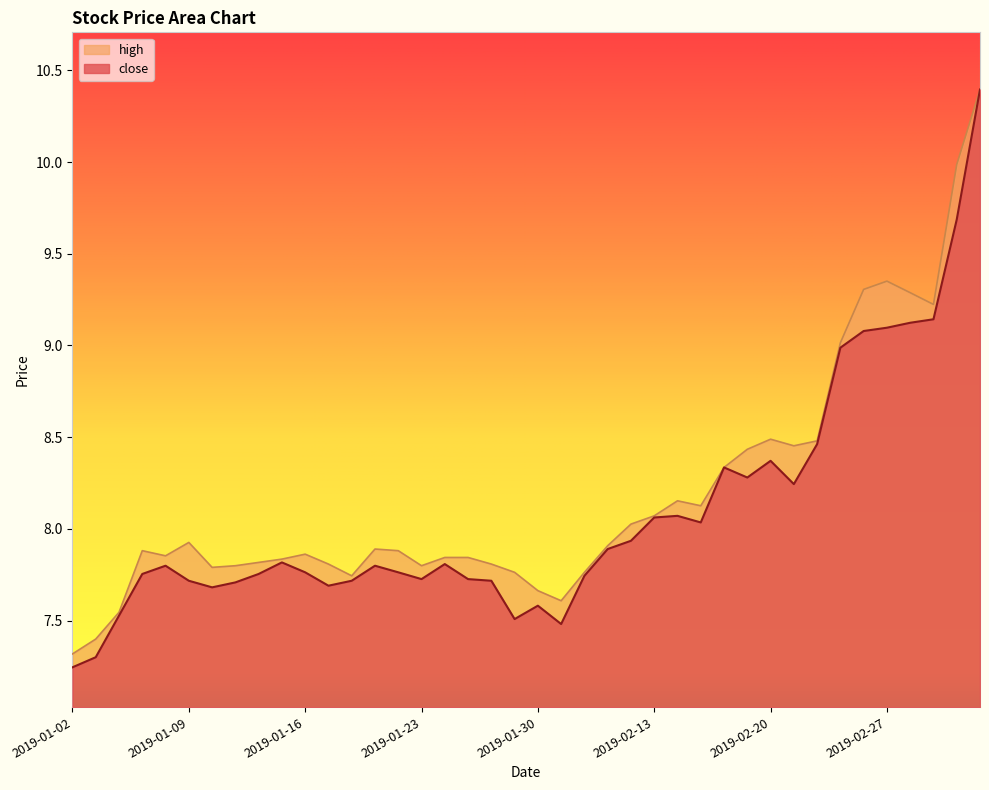

Is the value of high at 2019-02-28 greater than the value of close at 2019-01-28?

Yes